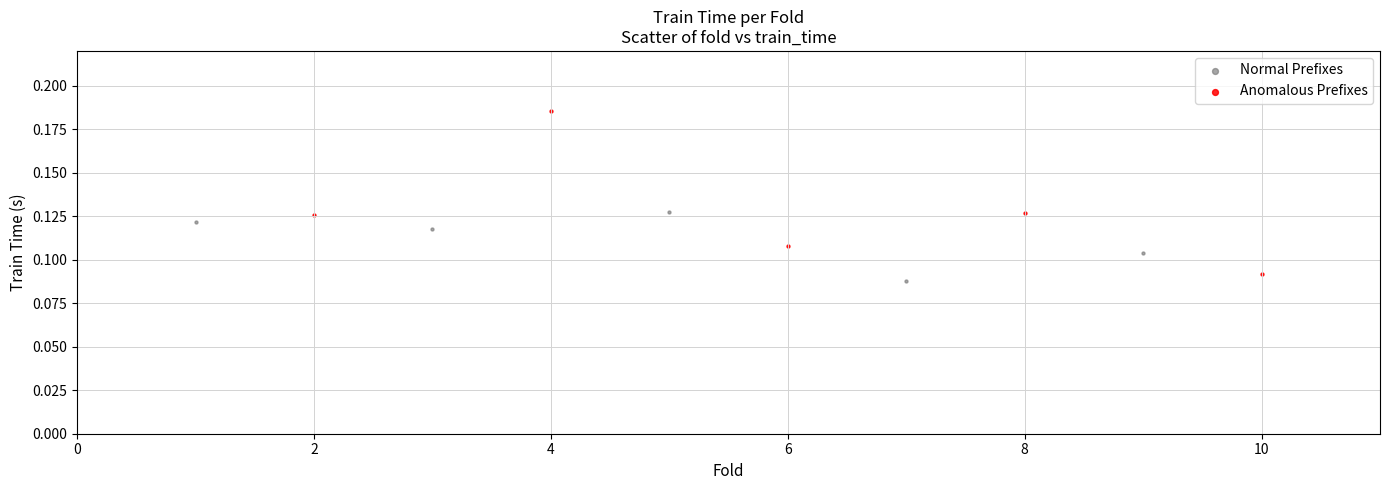

Which series reaches the maximum Y coordinate?

Anomalous Prefixes